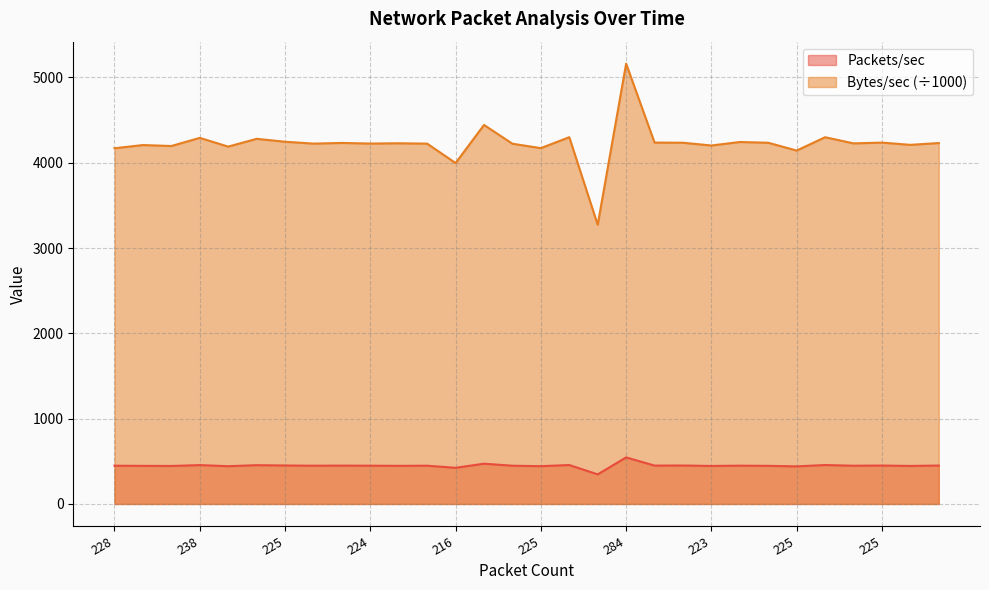

What is the average value of the Bytes/sec series?

4225.7